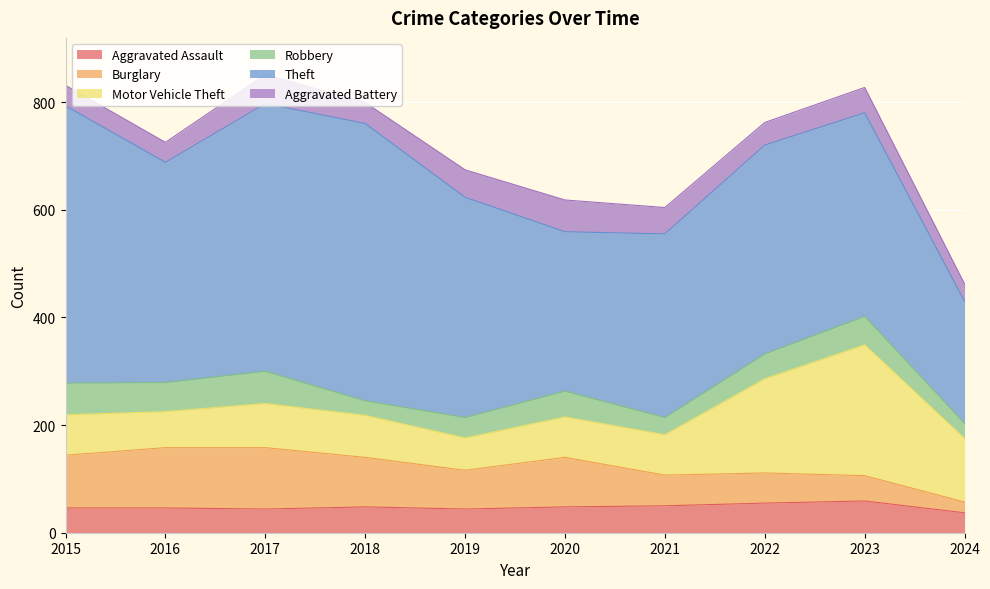

How many interior local valleys does the Motor Vehicle Theft series have?

2